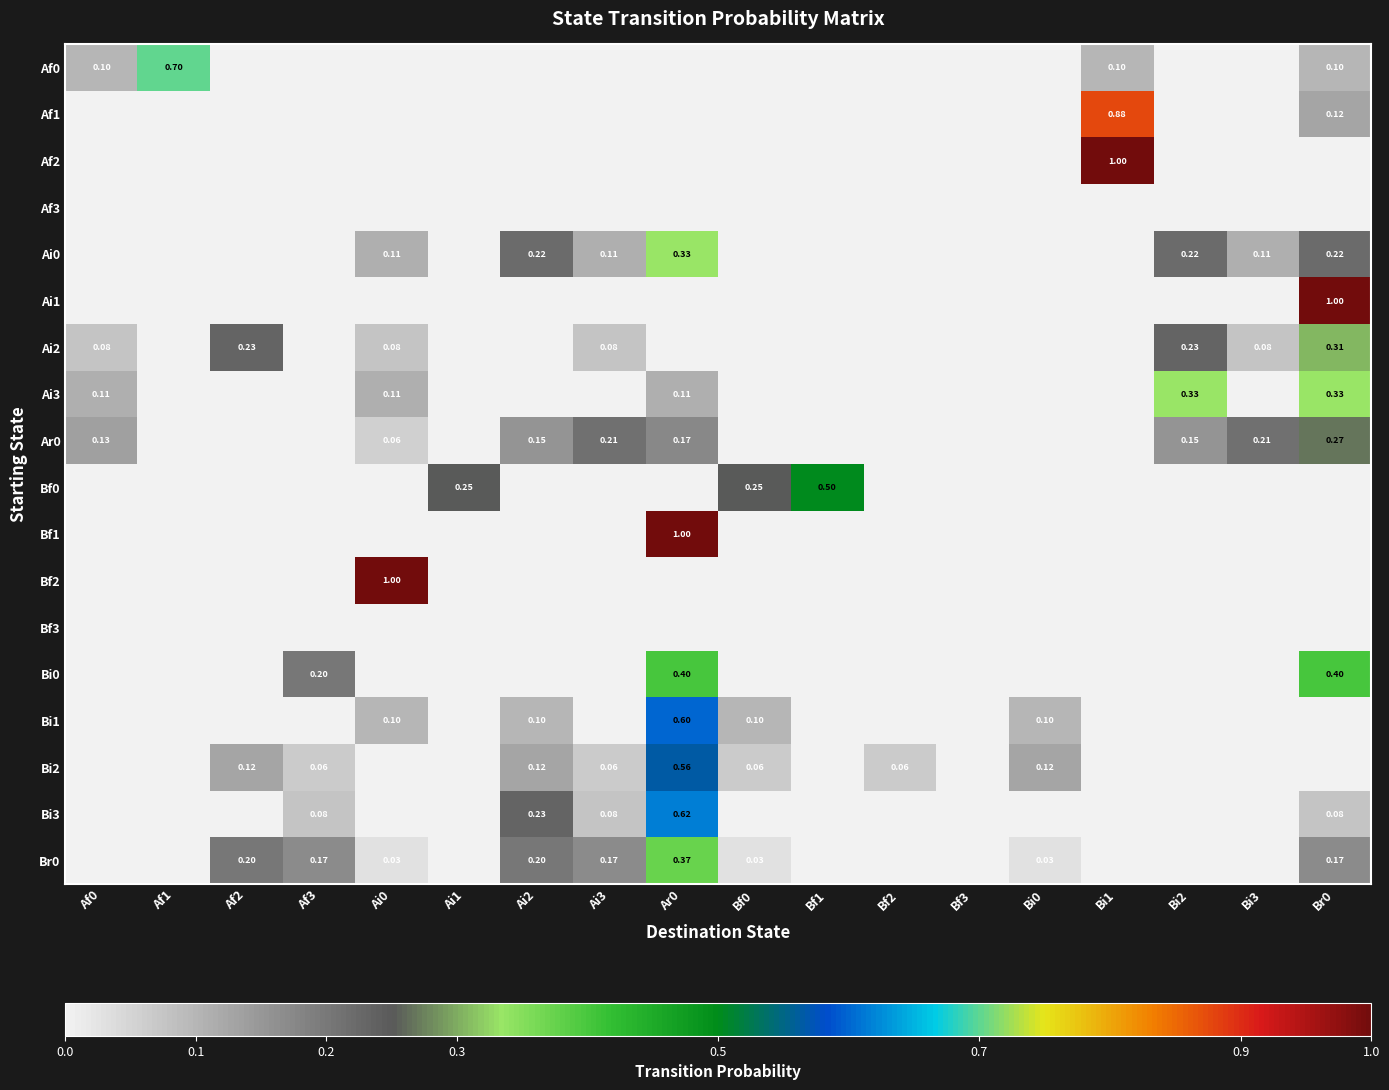

What is the average value of the Af0 series?

0.1